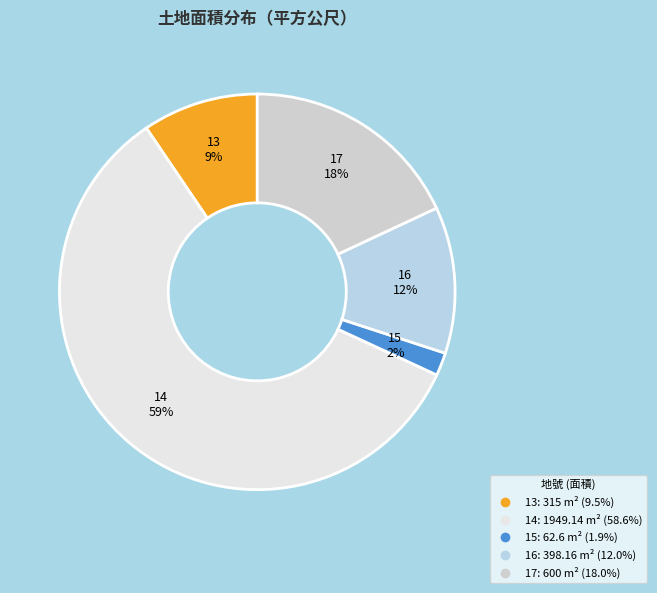

Which category has the biggest portion of the pie?

14